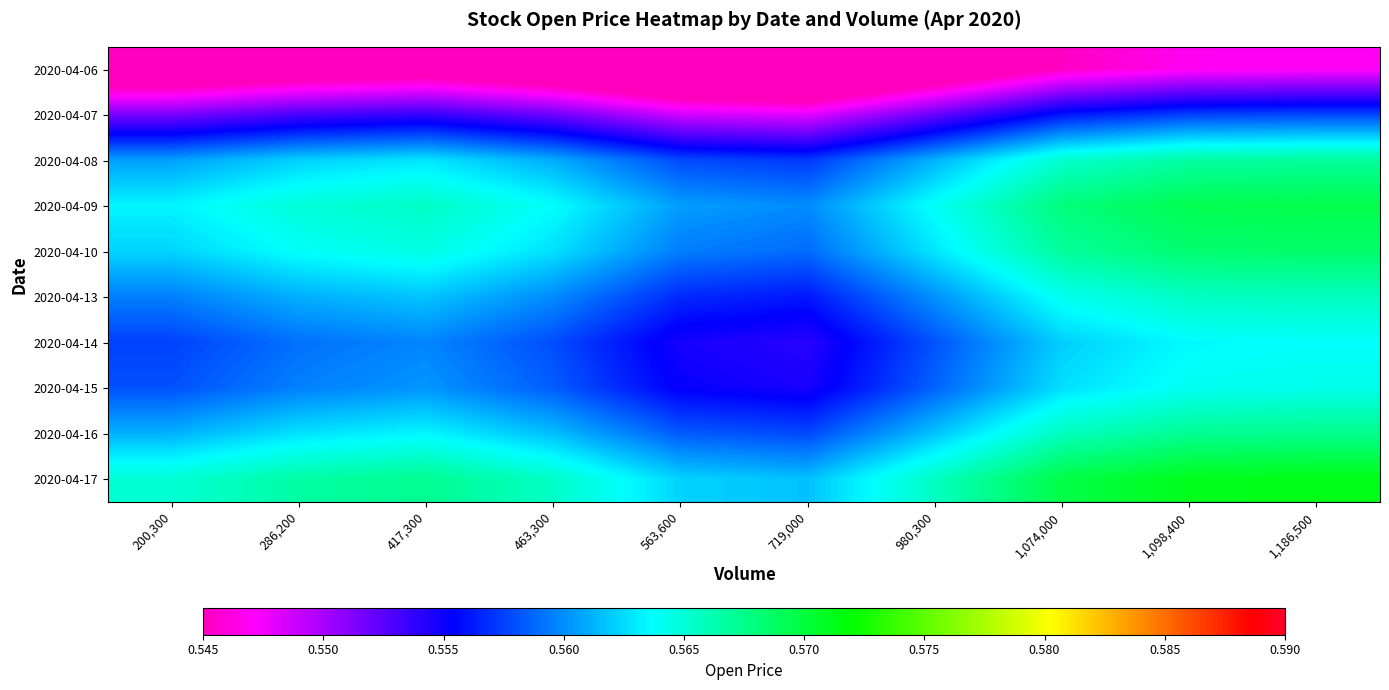

Reading left to right, list all the values displayed in this chart.

2020-04-06: 200,300=0.5	286,200=0.5	417,300=0.5	463,300=0.5	563,600=0.5	719,000=0.5	980,300=0.5	1,074,000=0.5	1,098,400=0.5	1,186,500=0.5
2020-04-07: 200,300=0.6	286,200=0.6	417,300=0.6	463,300=0.6	563,600=0.5	719,000=0.5	980,300=0.6	1,074,000=0.6	1,098,400=0.6	1,186,500=0.6
2020-04-08: 200,300=0.6	286,200=0.6	417,300=0.6	463,300=0.6	563,600=0.6	719,000=0.6	980,300=0.6	1,074,000=0.6	1,098,400=0.6	1,186,500=0.6
2020-04-09: 200,300=0.6	286,200=0.6	417,300=0.6	463,300=0.6	563,600=0.6	719,000=0.6	980,300=0.6	1,074,000=0.6	1,098,400=0.6	1,186,500=0.6
2020-04-10: 200,300=0.6	286,200=0.6	417,300=0.6	463,300=0.6	563,600=0.6	719,000=0.6	980,300=0.6	1,074,000=0.6	1,098,400=0.6	1,186,500=0.6
2020-04-13: 200,300=0.6	286,200=0.6	417,300=0.6	463,300=0.6	563,600=0.6	719,000=0.6	980,300=0.6	1,074,000=0.6	1,098,400=0.6	1,186,500=0.6
2020-04-14: 200,300=0.6	286,200=0.6	417,300=0.6	463,300=0.6	563,600=0.6	719,000=0.6	980,300=0.6	1,074,000=0.6	1,098,400=0.6	1,186,500=0.6
2020-04-15: 200,300=0.6	286,200=0.6	417,300=0.6	463,300=0.6	563,600=0.6	719,000=0.6	980,300=0.6	1,074,000=0.6	1,098,400=0.6	1,186,500=0.6
2020-04-16: 200,300=0.6	286,200=0.6	417,300=0.6	463,300=0.6	563,600=0.6	719,000=0.6	980,300=0.6	1,074,000=0.6	1,098,400=0.6	1,186,500=0.6
2020-04-17: 200,300=0.6	286,200=0.6	417,300=0.6	463,300=0.6	563,600=0.6	719,000=0.6	980,300=0.6	1,074,000=0.6	1,098,400=0.6	1,186,500=0.6